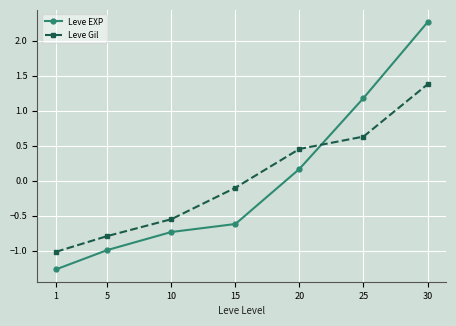

At which category is the sum across all series the highest?

30